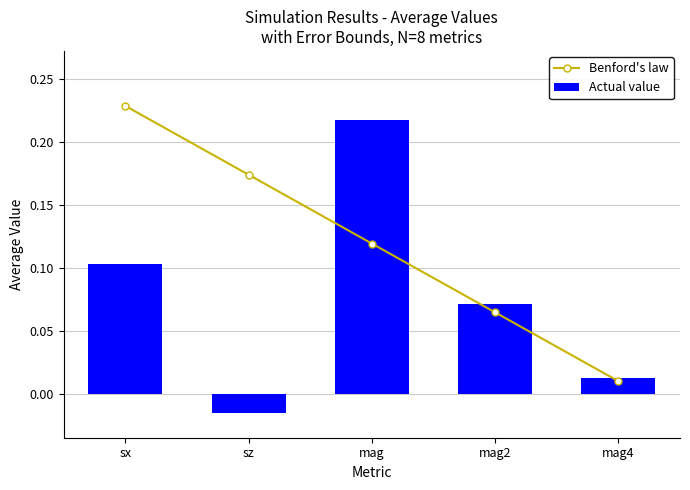

What is the average value of the Benford's law series?

0.1